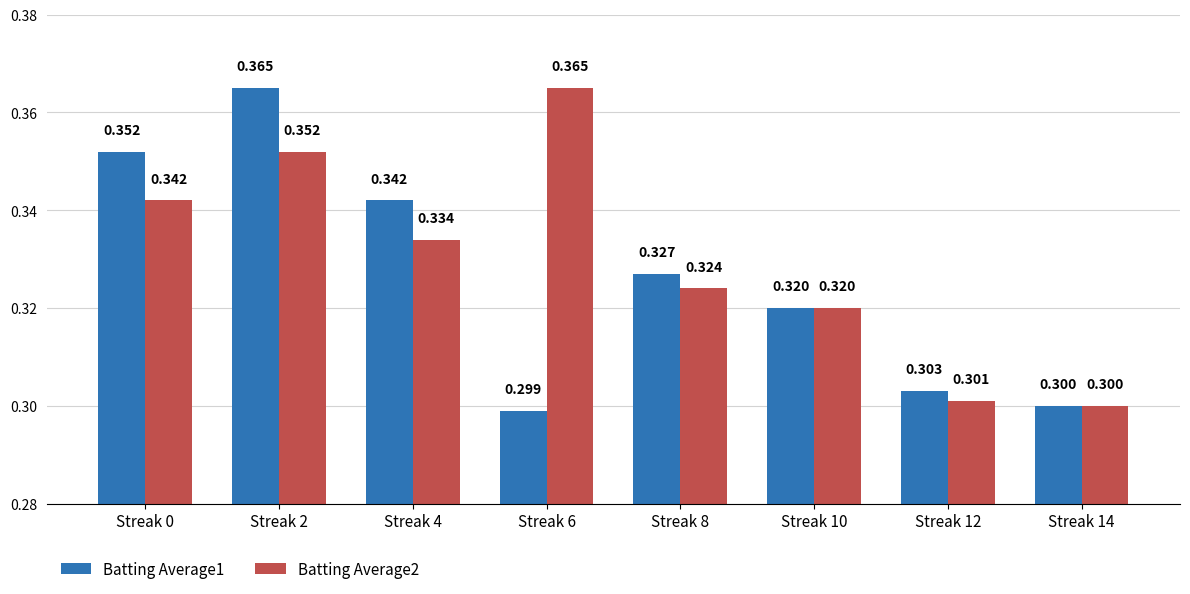

Is the value of Batting Average1 at Streak 6 greater than the value of Batting Average2 at Streak 0?

No